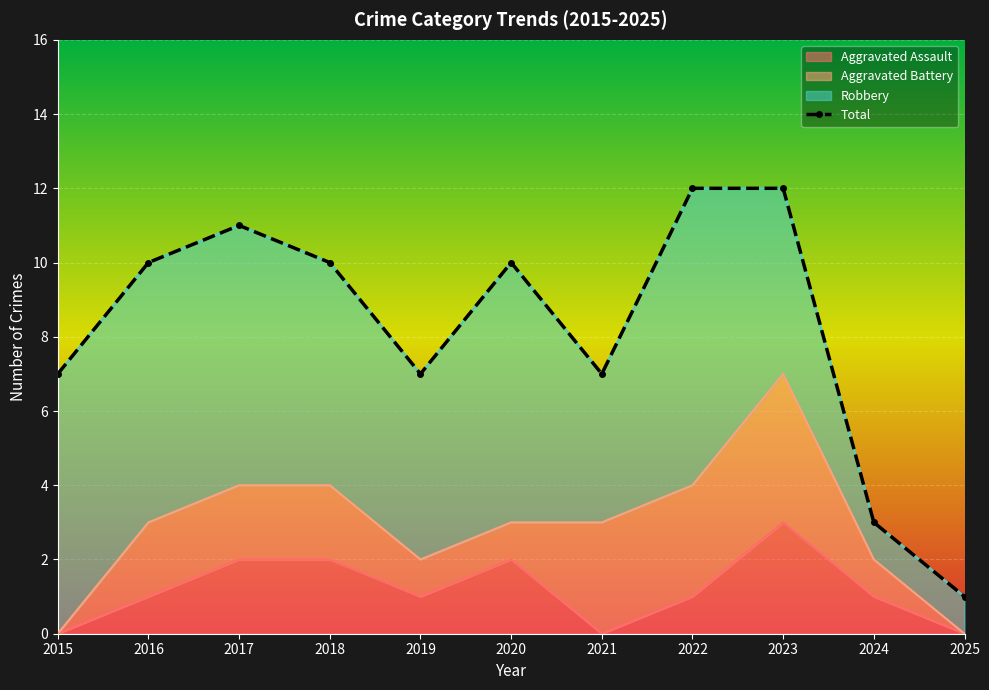

What is the change in value from 2022 to 2024?

-9